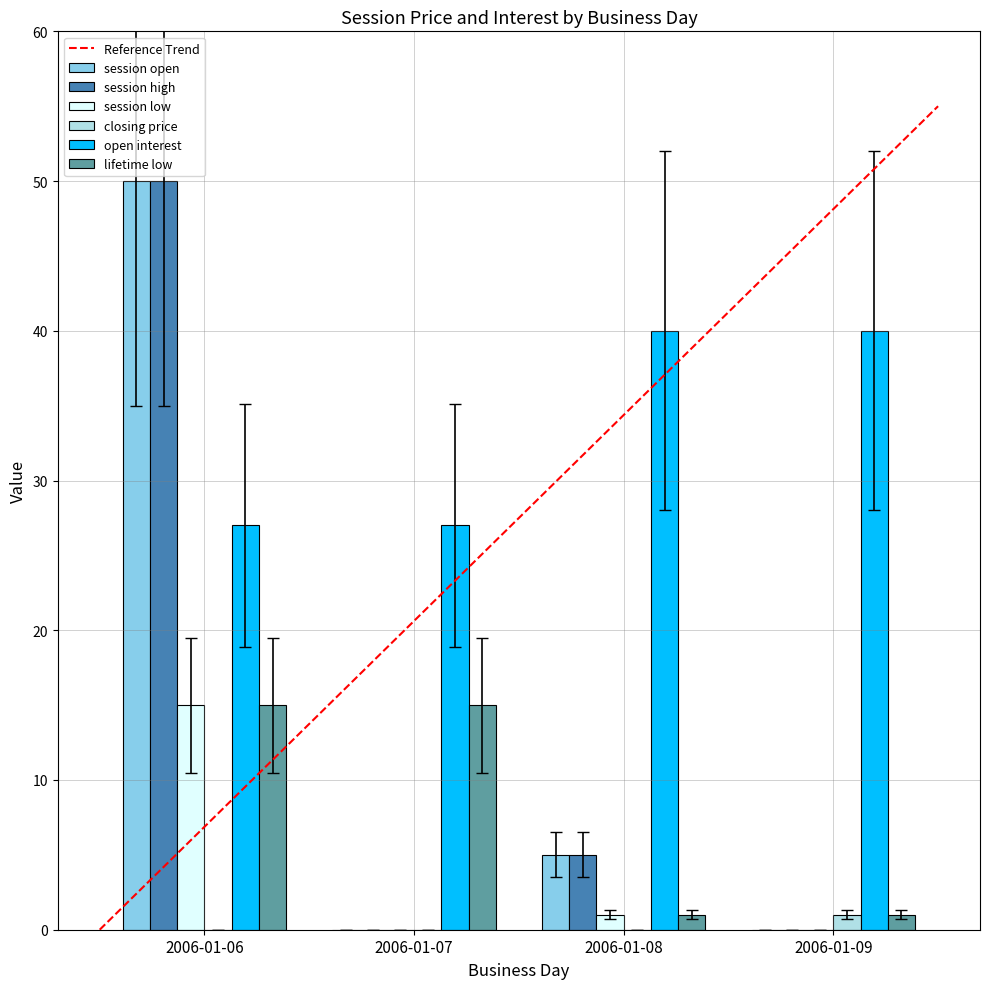

What is the greatest value displayed?

50